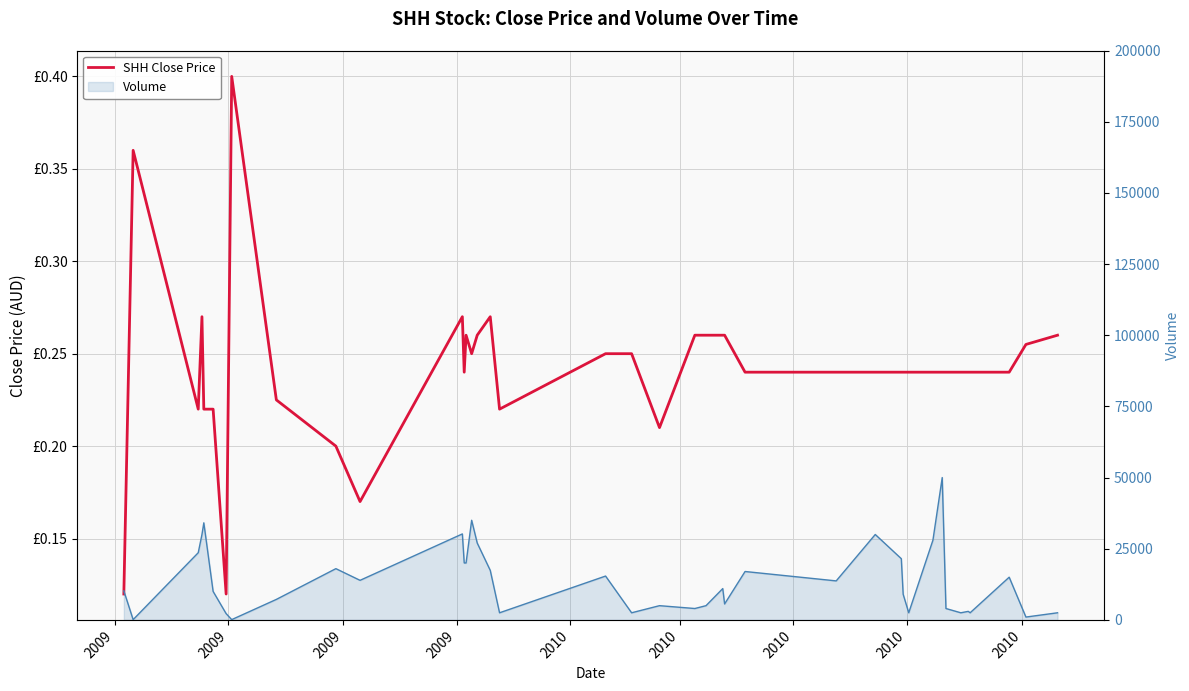

True or false: close and vol (line) cross at least once.

False